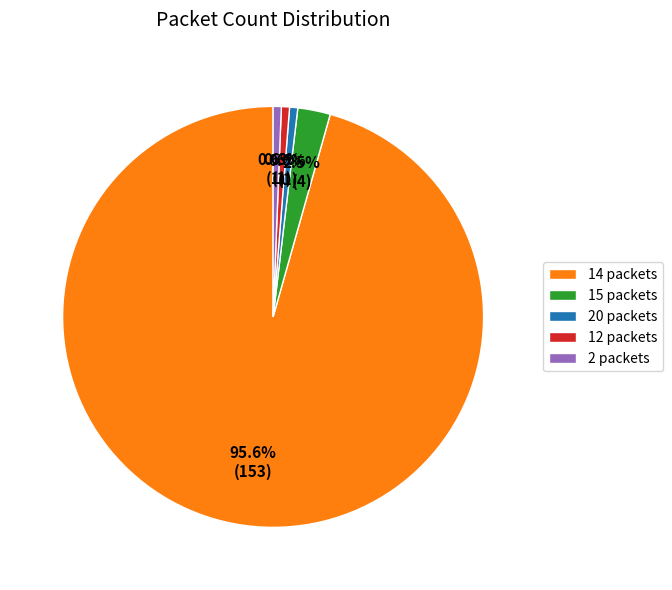

Which has a higher value, 14 packets or 15 packets?

14 packets